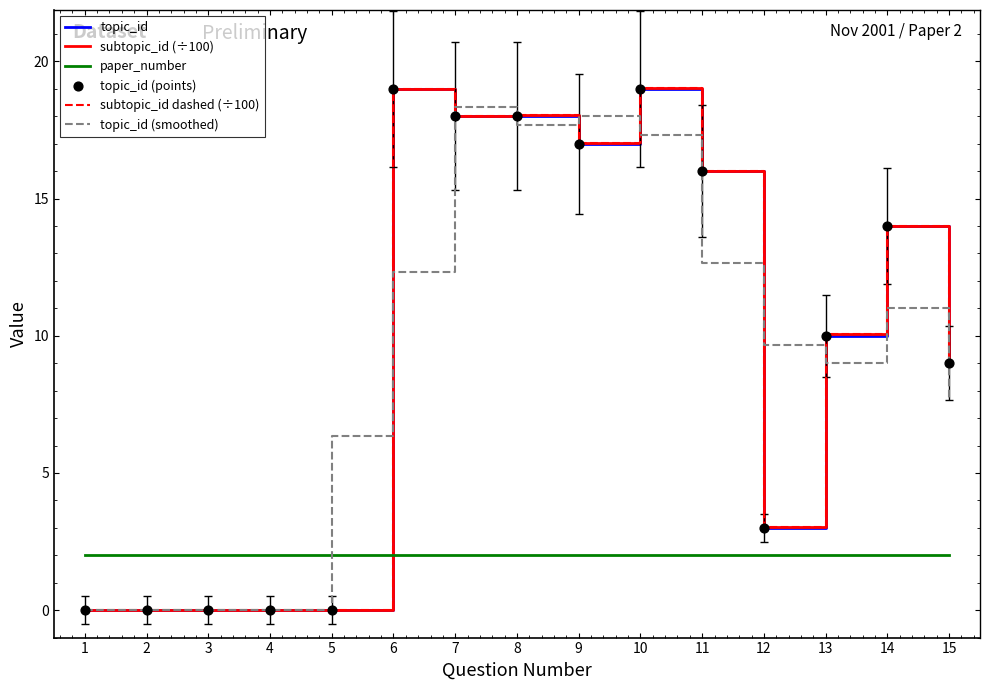

At how many categories does at least one series exceed 13?

7